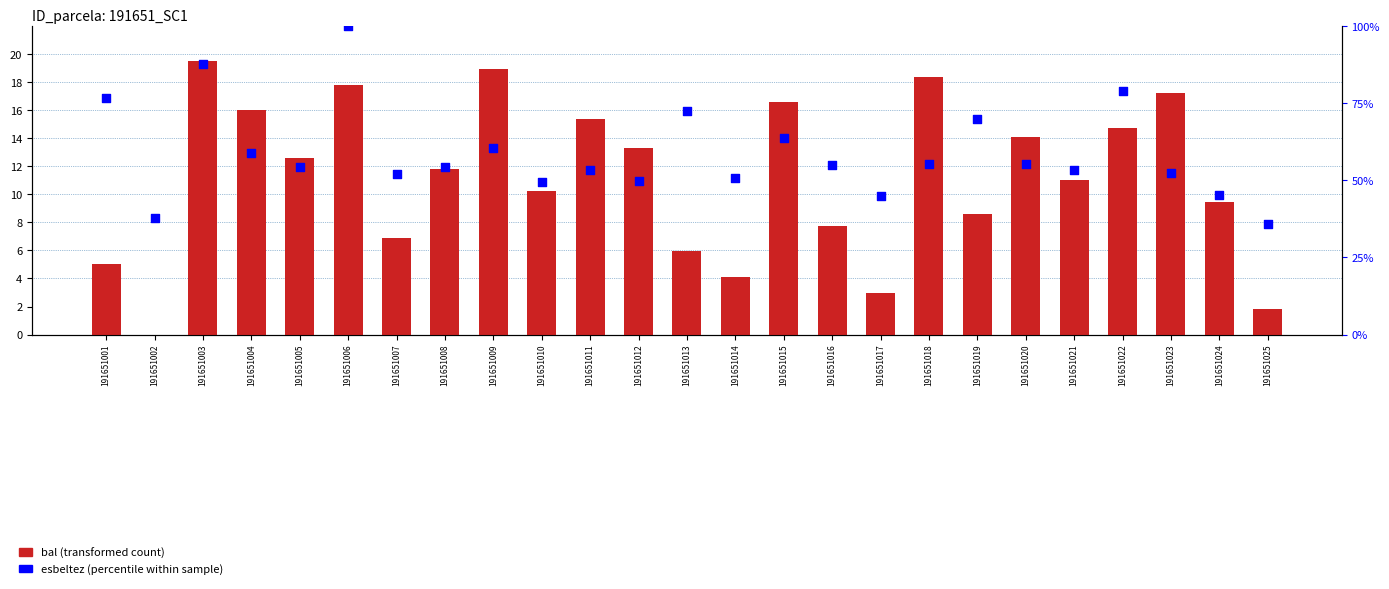

Which series reaches the minimum Y coordinate?

bal